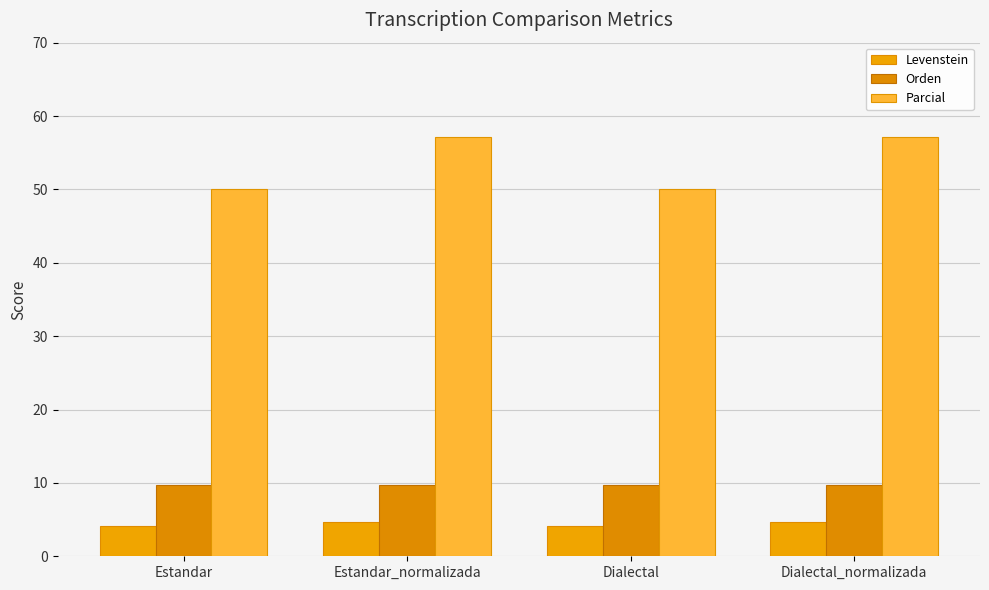

What is the lowest value of the Orden series?

9.7